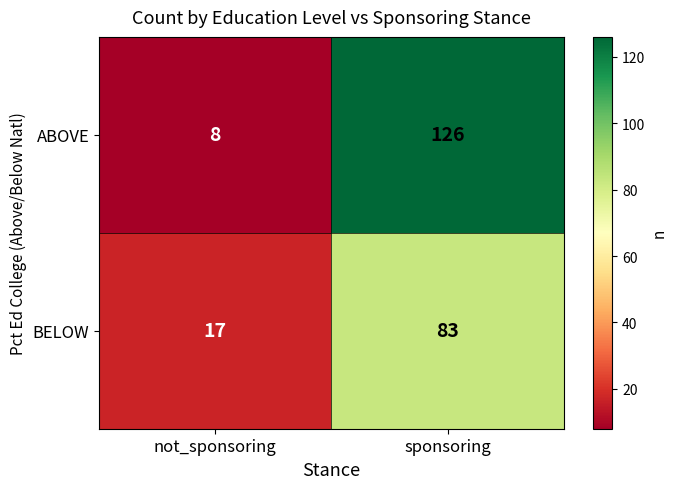

At which category does the chart reach its minimum across all series?

not_sponsoring